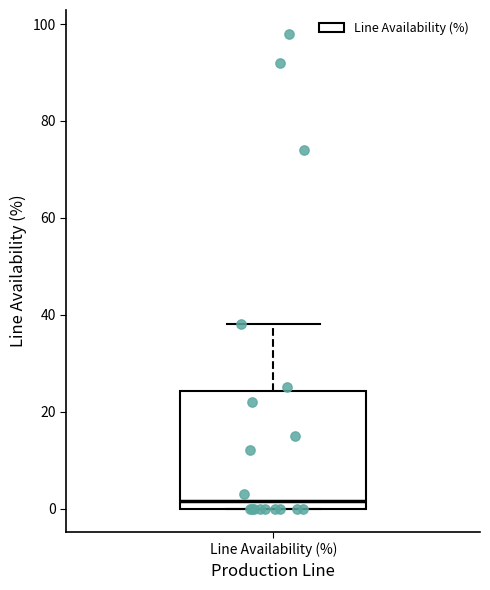

Read this box plot against the y-axis: the position of the median line, the range covered by the box, and the ends of both whiskers. The values are not printed on the chart, so give them approximately, as read against the axis.

median 2, box 0 to 24, whiskers 0 to 38